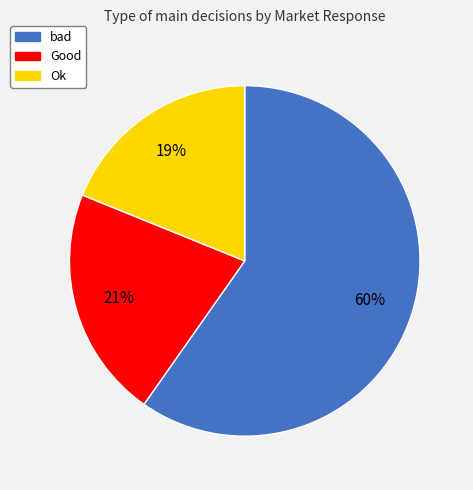

Which category has the smallest portion of the pie?

Ok